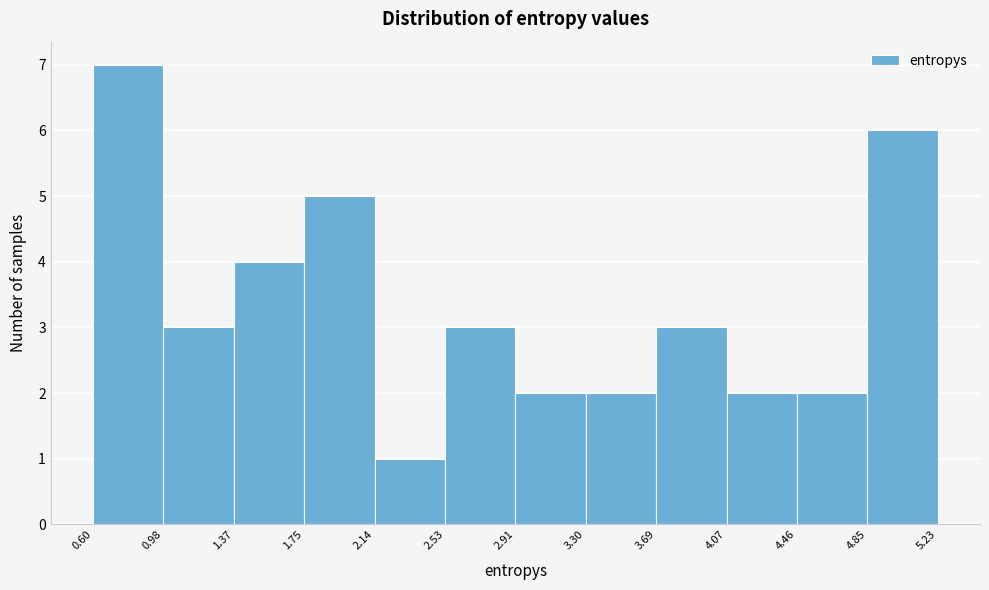

Which range on the x-axis has the tallest bar?

0.60 to 0.98